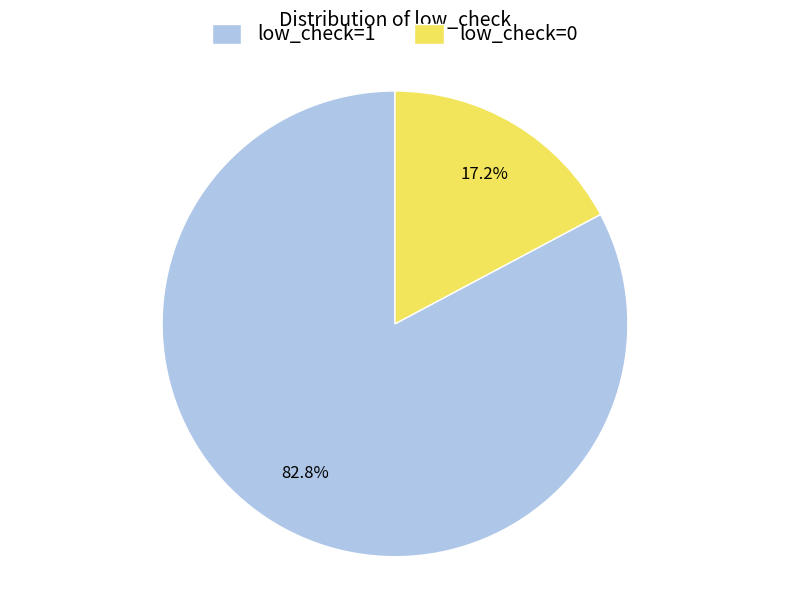

Which category has the smallest portion of the pie?

low_check=0